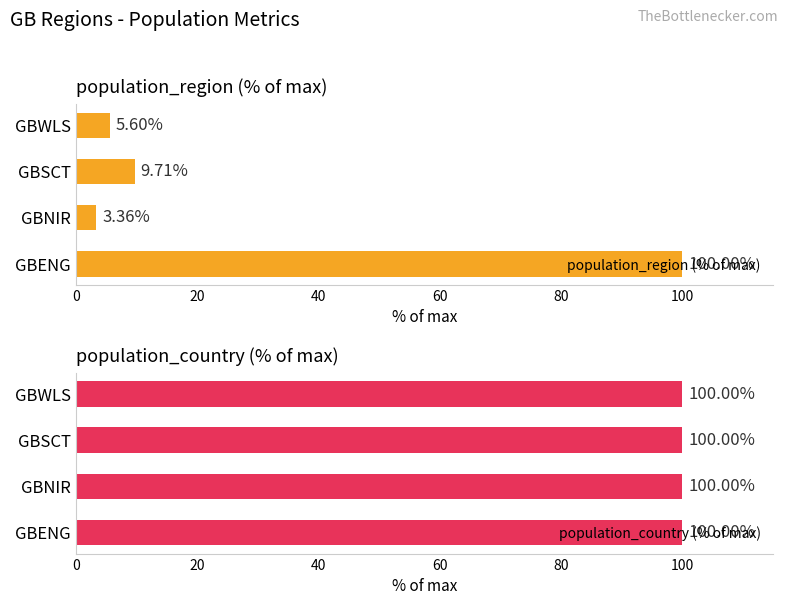

How many bars are there in total?

8